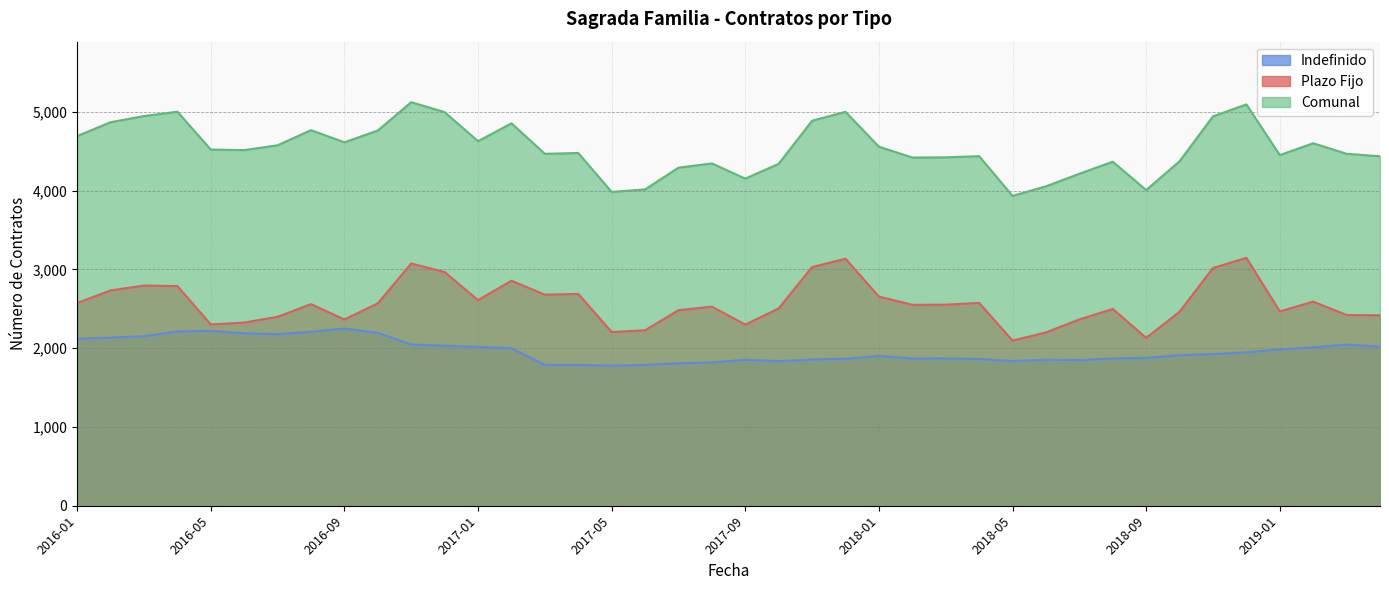

Where is Plazo Fijo nearest to the value 2621?

2017-01